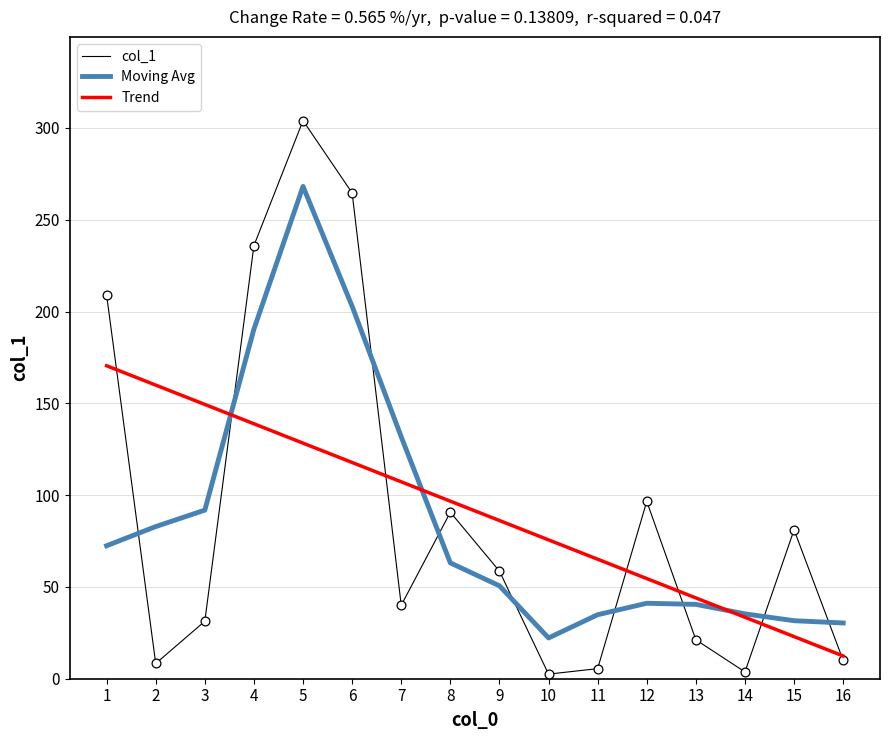

Which series has the largest range (max minus min)?

col_1